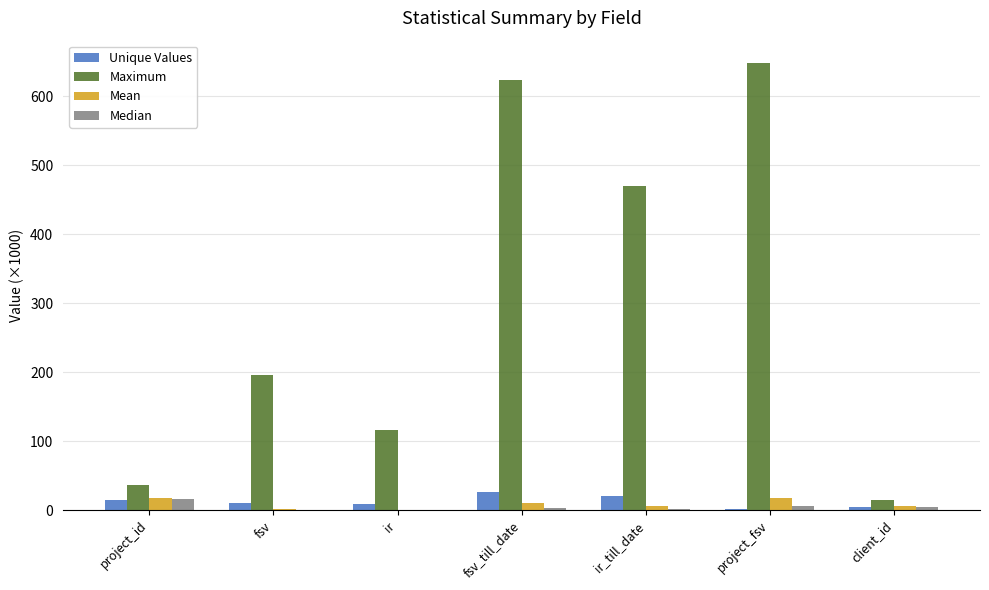

The Maximum series shows 336.5 at fsv. True or false?

False